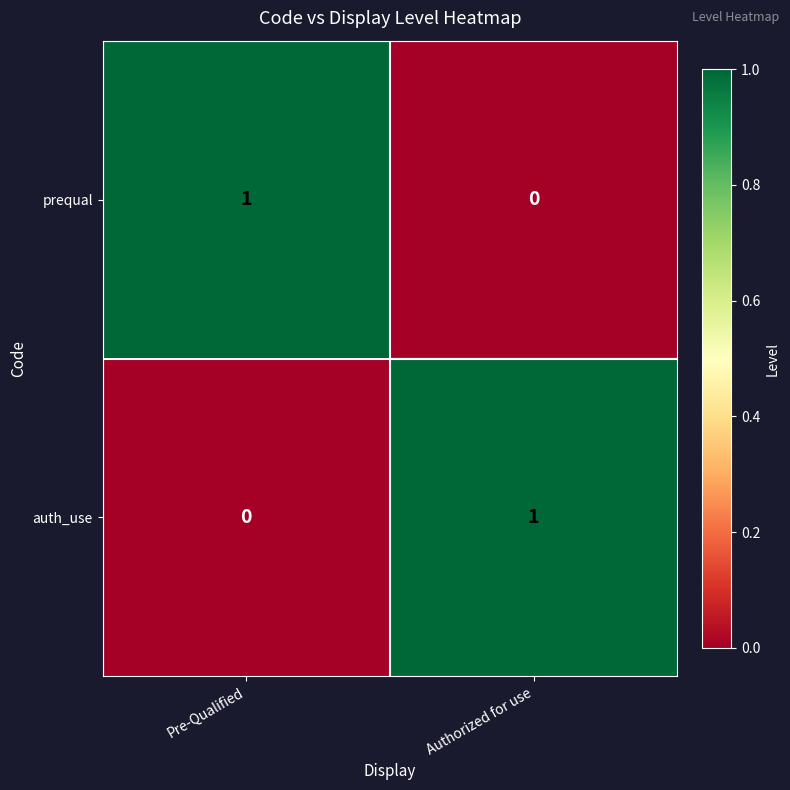

The auth_use series shows -1 at Pre-Qualified. True or false?

False